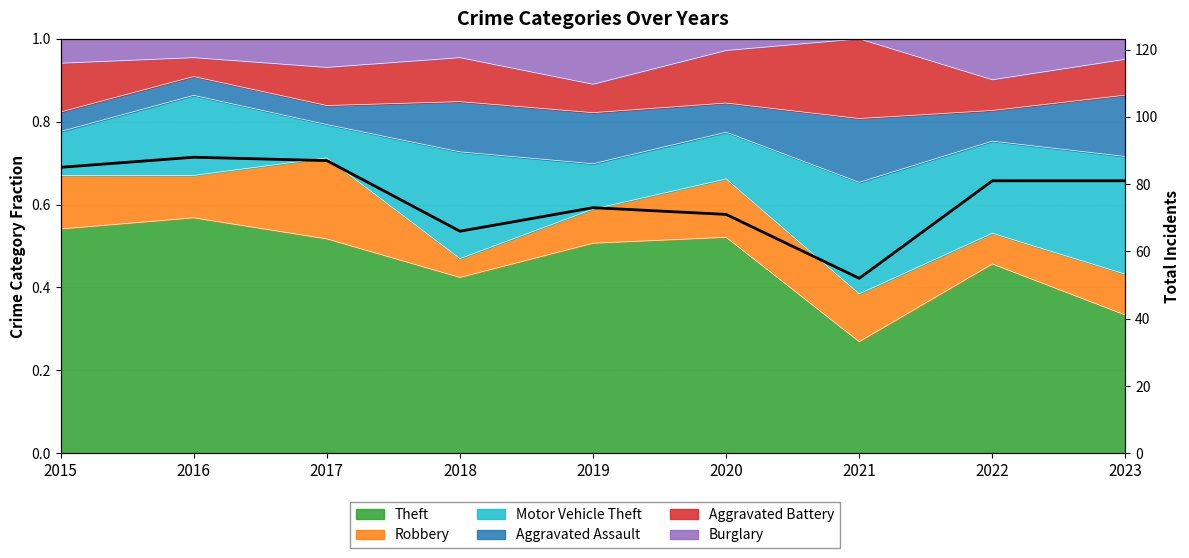

How many points are lower than both their immediate neighbors (excluding endpoints)?

2